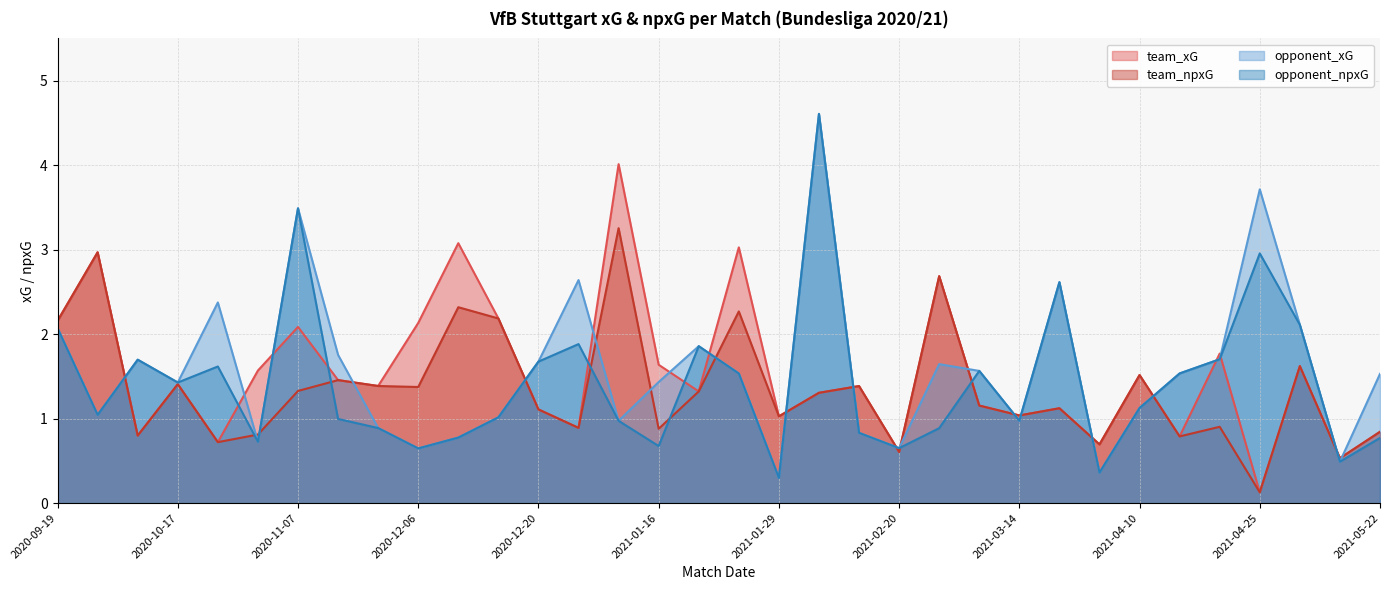

True or false: opponent_xG and team_xG intersect in this chart.

True